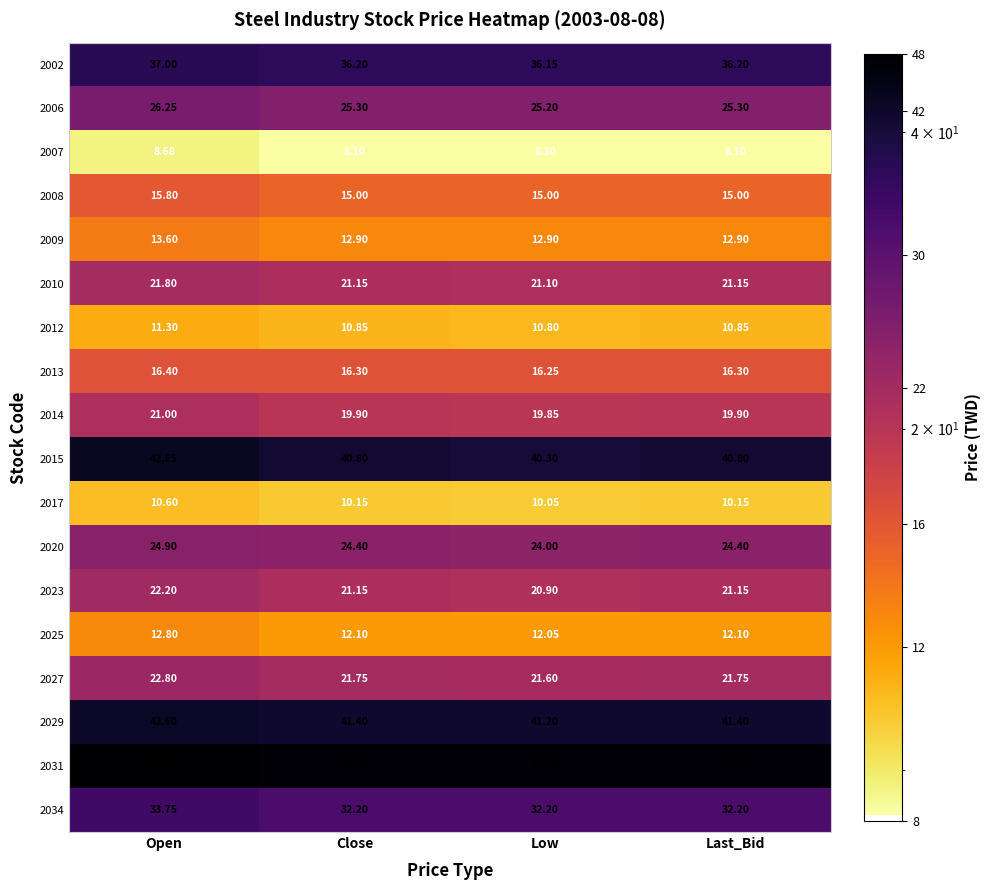

Where is 2017 nearest to the value 10?

Low